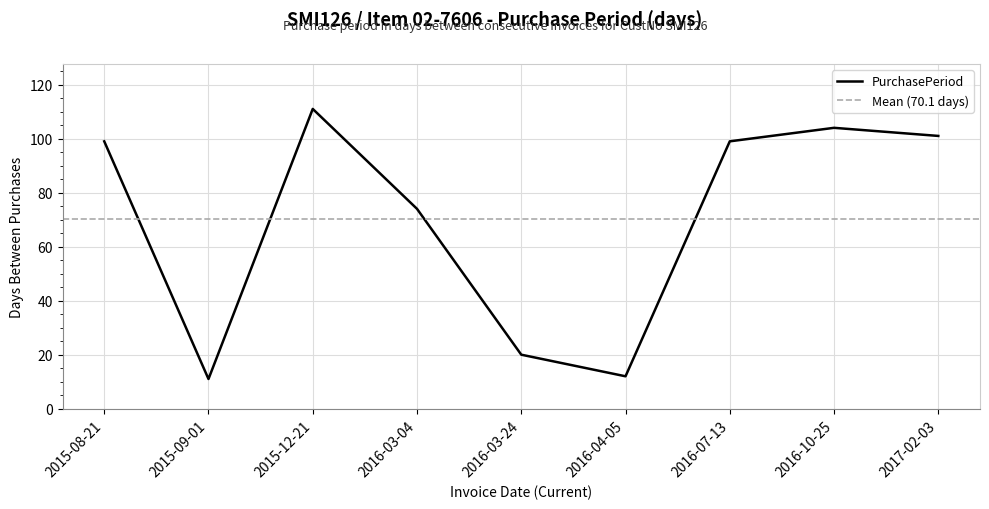

What is the minimum value shown in the chart?

11